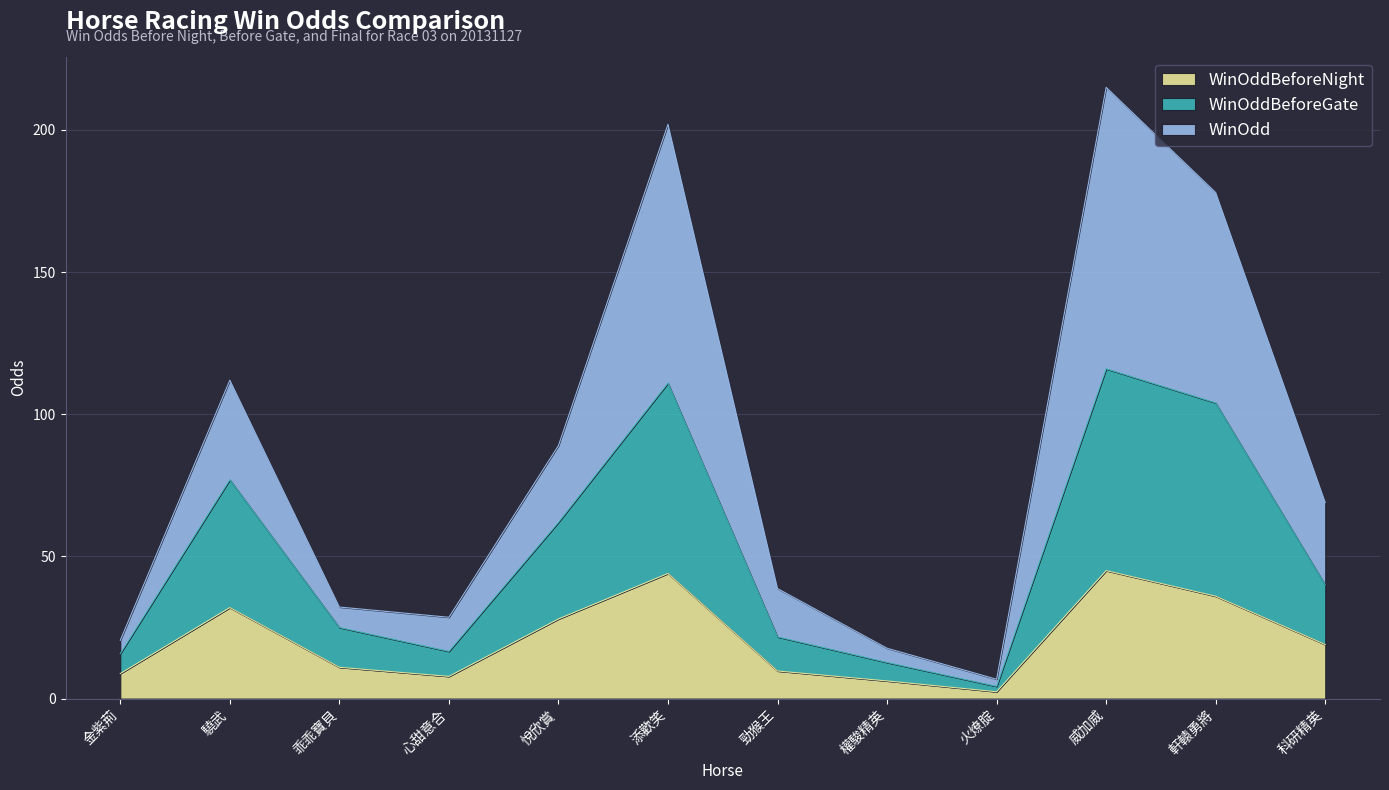

Rank the series by their maximum value, from highest to lowest.

WinOdd, WinOddBeforeGate, WinOddBeforeNight